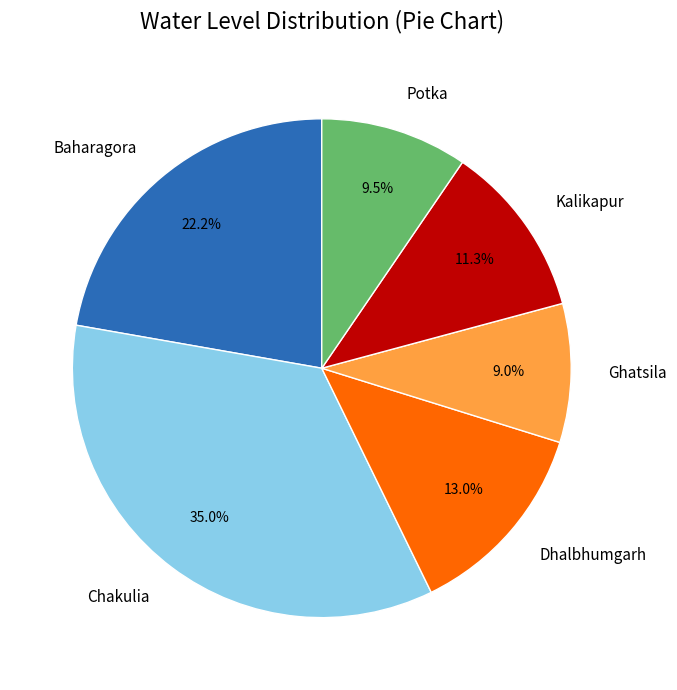

To the nearest percent, what portion does Chakulia represent?

35%